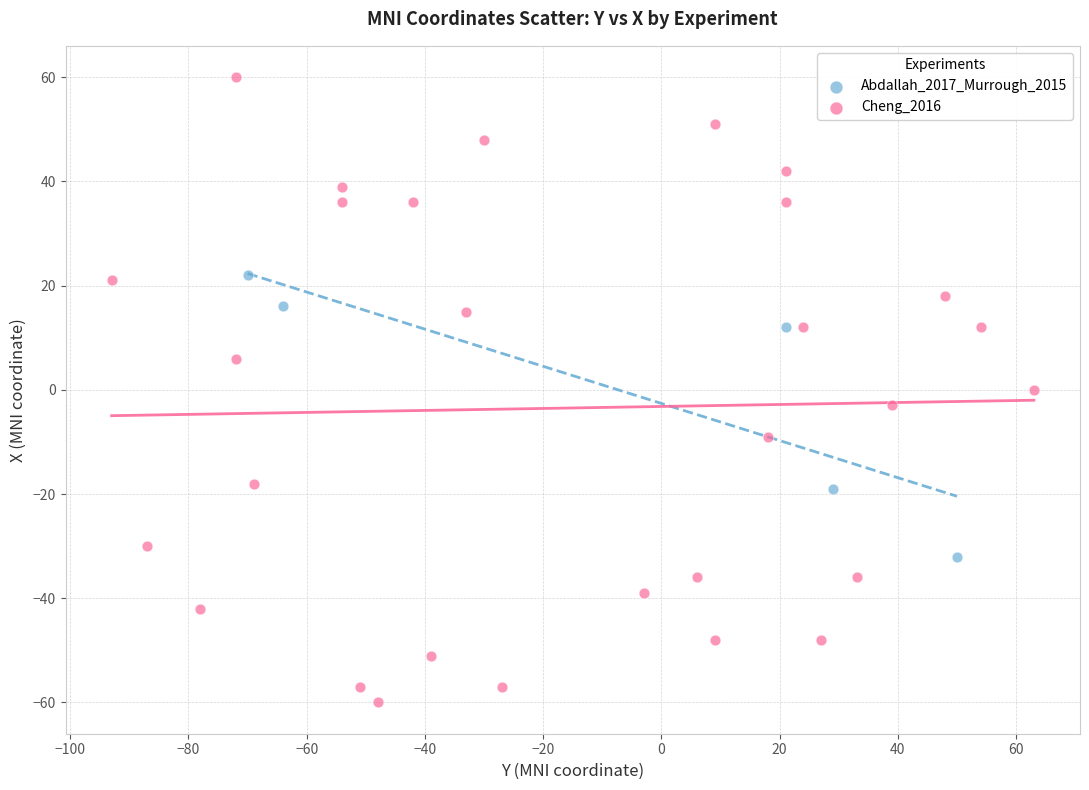

Which series reaches the maximum Y coordinate?

Cheng_2016